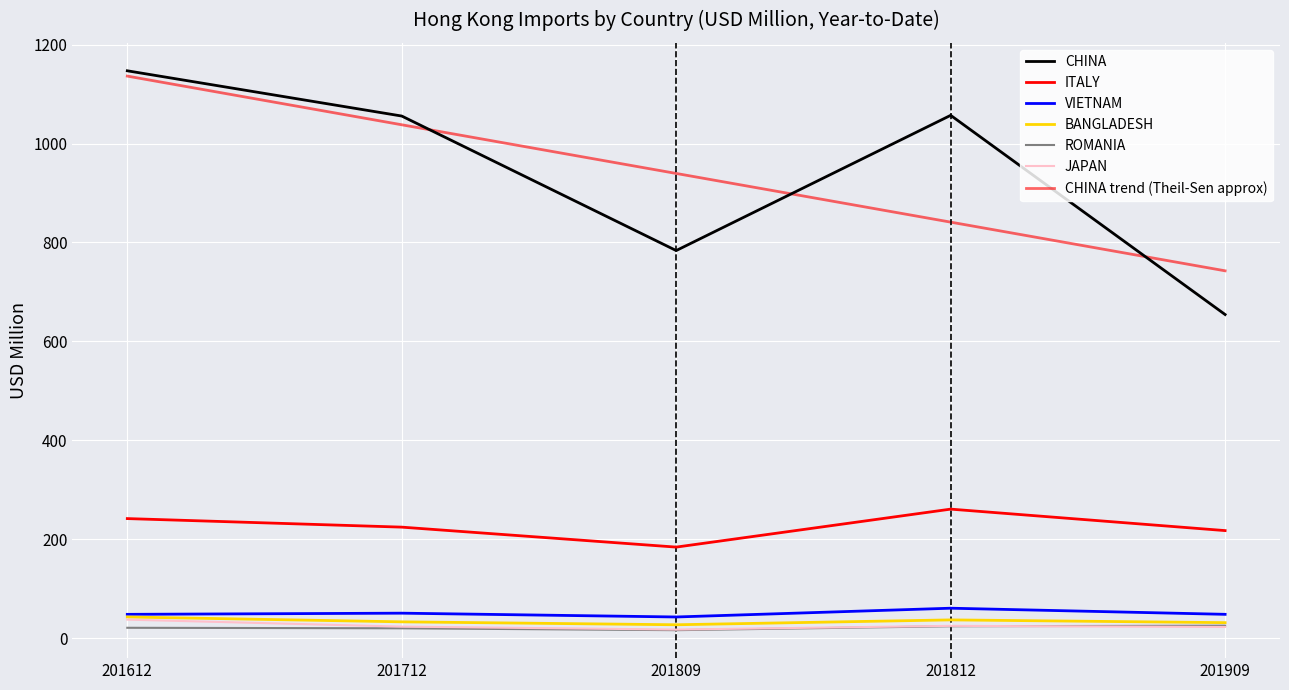

Rank the series by their maximum value, from highest to lowest.

CHINA, ITALY, VIETNAM, BANGLADESH, JAPAN, ROMANIA